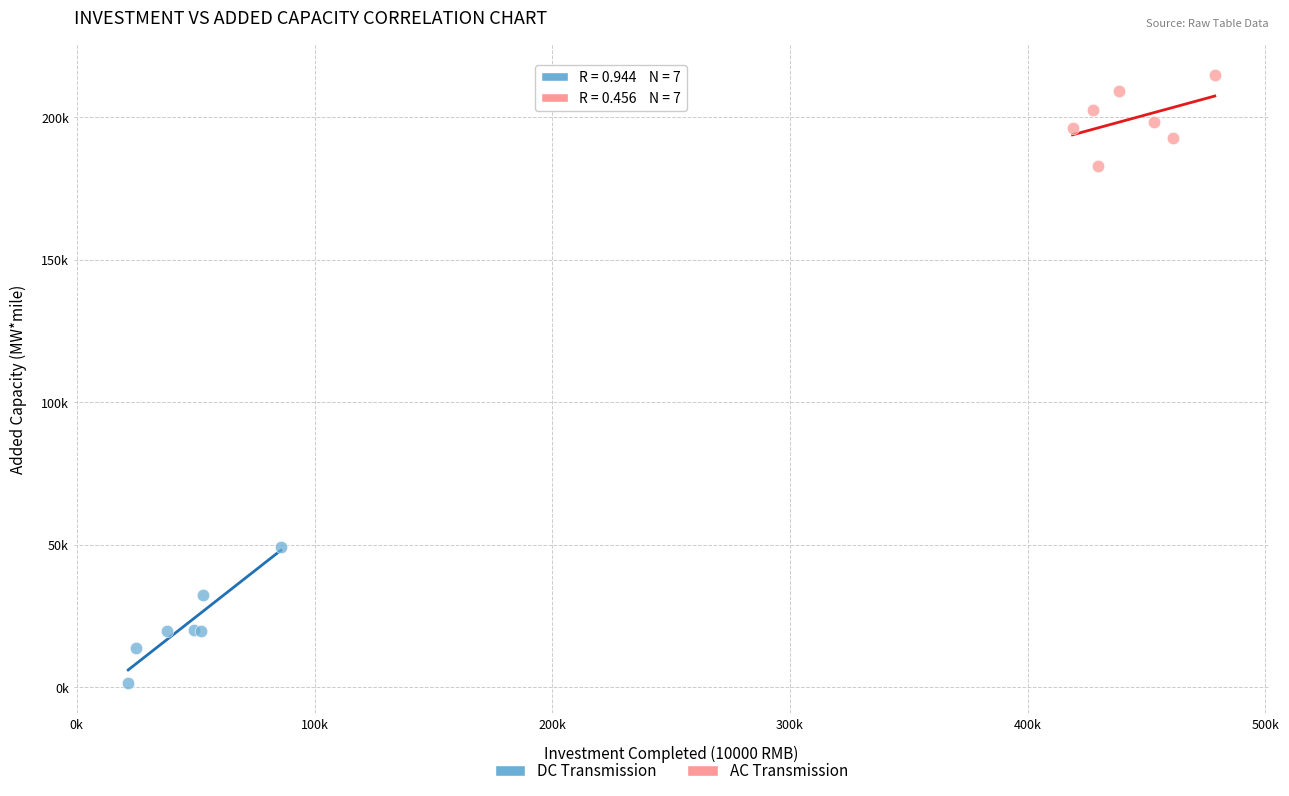

Which series reaches the minimum Y coordinate?

DC Transmission